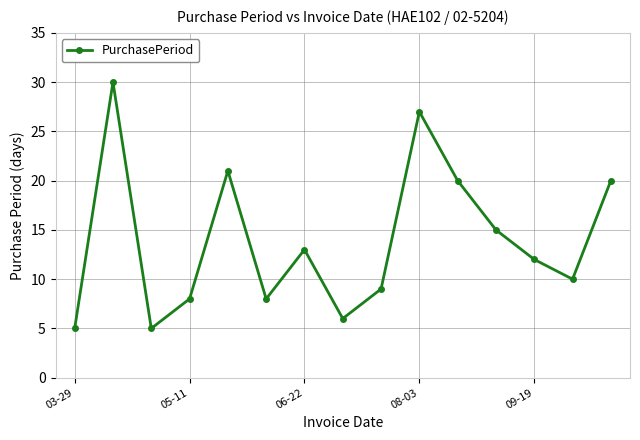

What is the maximum value shown in the chart?

30